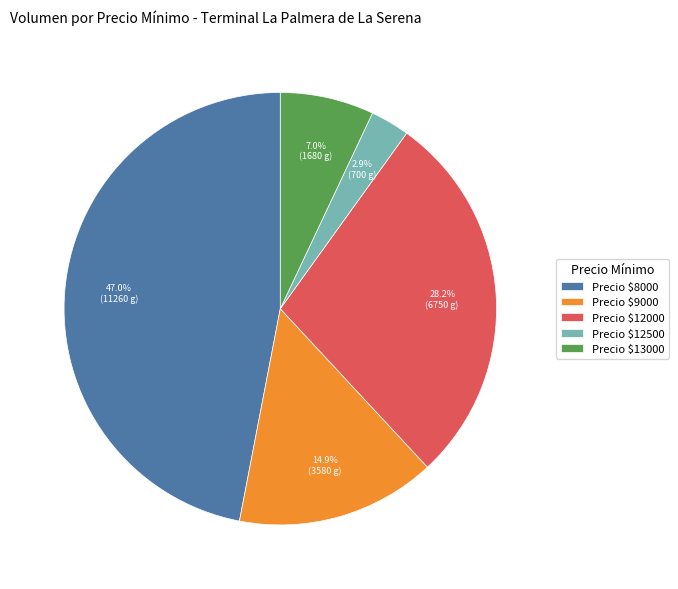

To the nearest percent, what is the average slice percentage?

20%